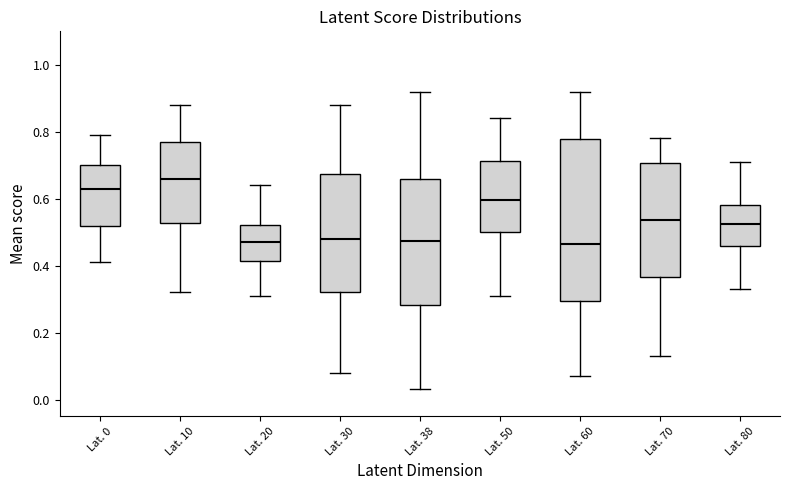

Reading left to right, transcribe this box plot: for each box, give where its median line is, the range the box spans, and where its two whiskers end, as read against the y-axis. The values are not printed on the chart, so give them approximately, as read against the axis.

Lat. 0: median 0.64, box 0.52 to 0.70, whiskers 0.42 to 0.80
Lat. 10: median 0.66, box 0.52 to 0.78, whiskers 0.32 to 0.88
Lat. 20: median 0.48, box 0.42 to 0.52, whiskers 0.32 to 0.64
Lat. 30: median 0.48, box 0.32 to 0.68, whiskers 0.08 to 0.88
Lat. 38: median 0.48, box 0.28 to 0.66, whiskers 0.04 to 0.92
Lat. 50: median 0.60, box 0.50 to 0.72, whiskers 0.32 to 0.84
Lat. 60: median 0.46, box 0.30 to 0.78, whiskers 0.08 to 0.92
Lat. 70: median 0.54, box 0.36 to 0.70, whiskers 0.14 to 0.78
Lat. 80: median 0.52, box 0.46 to 0.58, whiskers 0.34 to 0.72